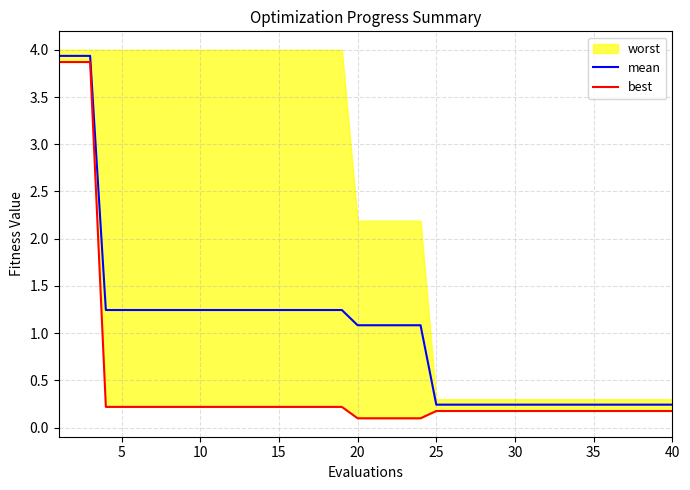

True or false: best and mean cross at least once.

False